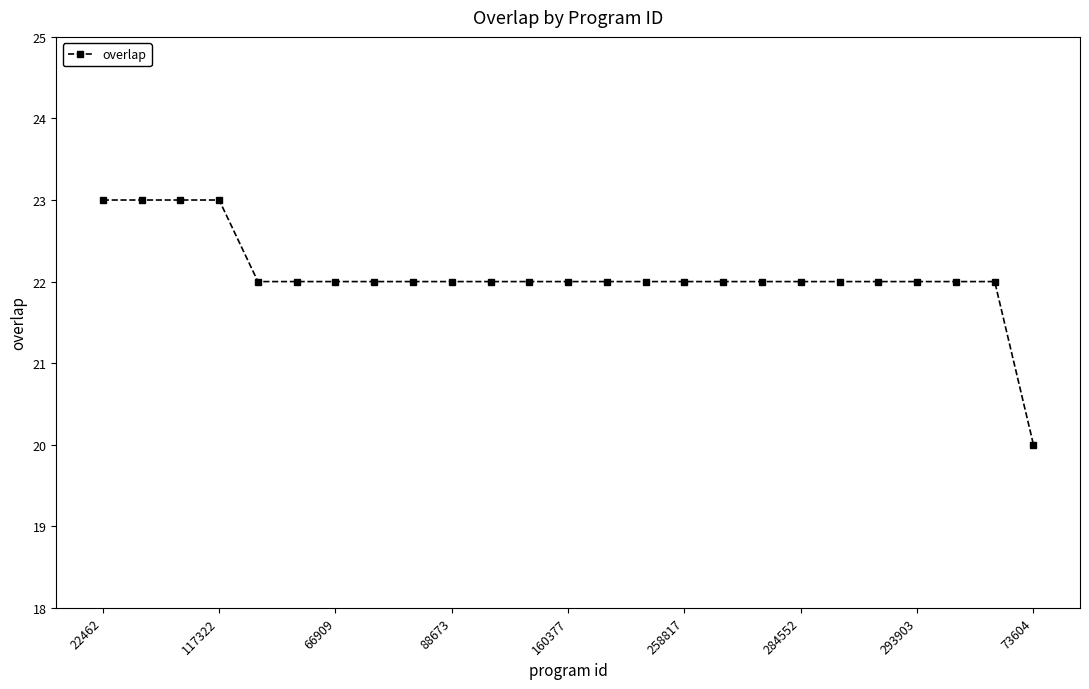

How many values are between 22 and 23?

24